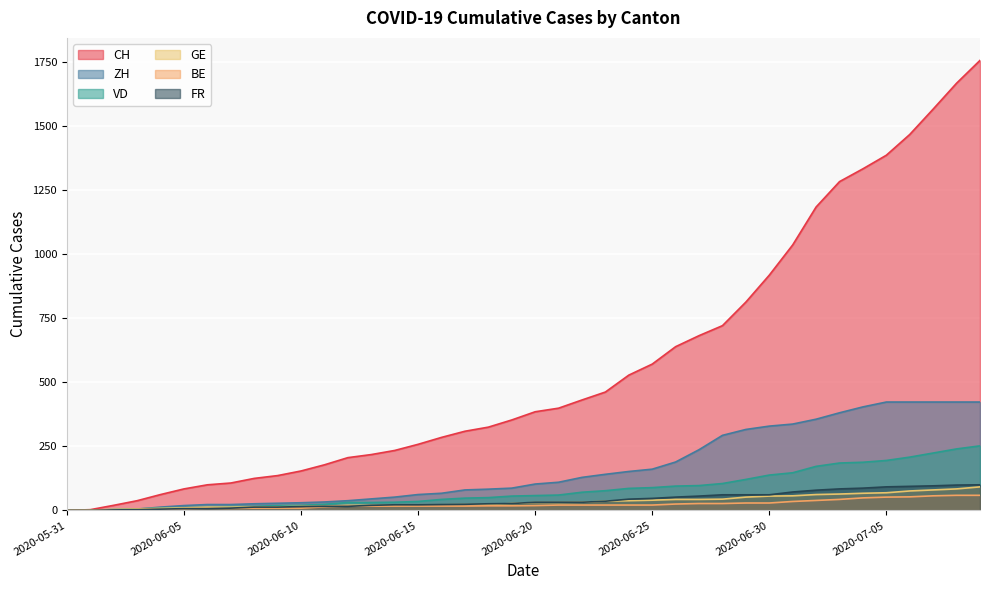

What are all the series names shown in the legend?

CH, ZH, VD, GE, BE, FR